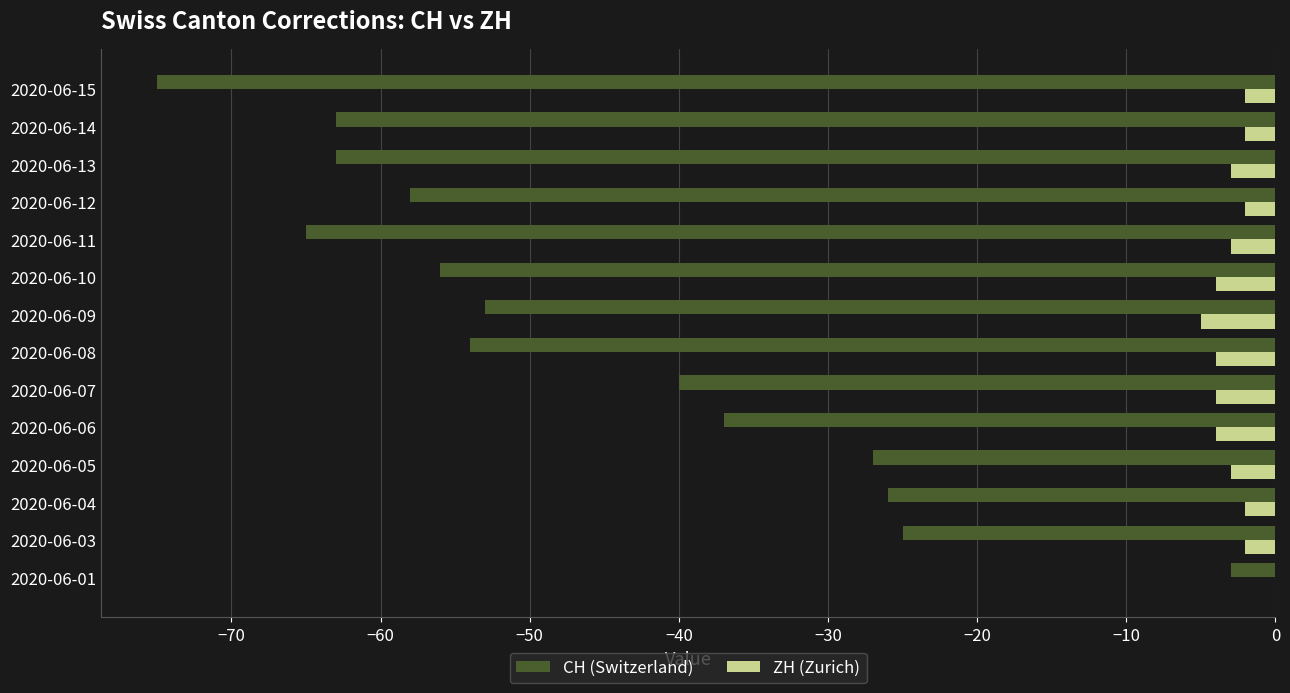

What are all the series names shown in the legend?

CH (Switzerland), ZH (Zurich)